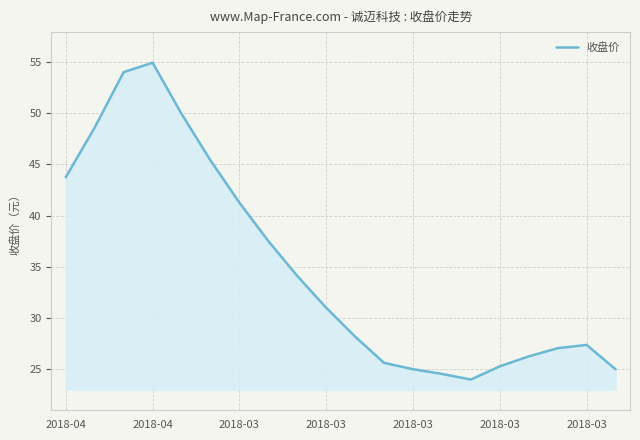

What is the smallest value displayed?

24.0